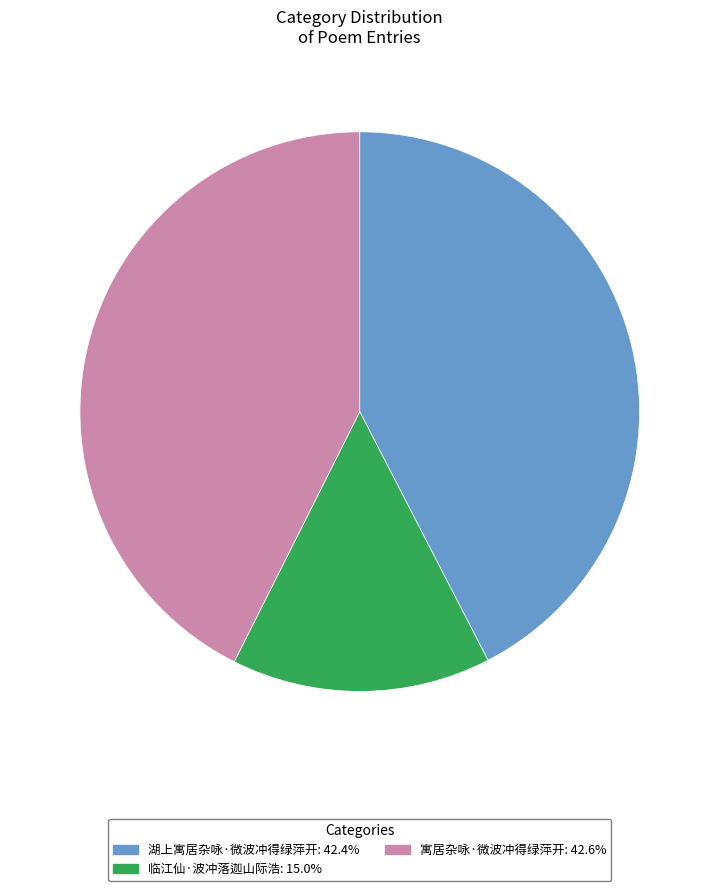

Is it true that 湖上寓居杂咏·微波冲得绿萍开 is 27% of the pie?

False